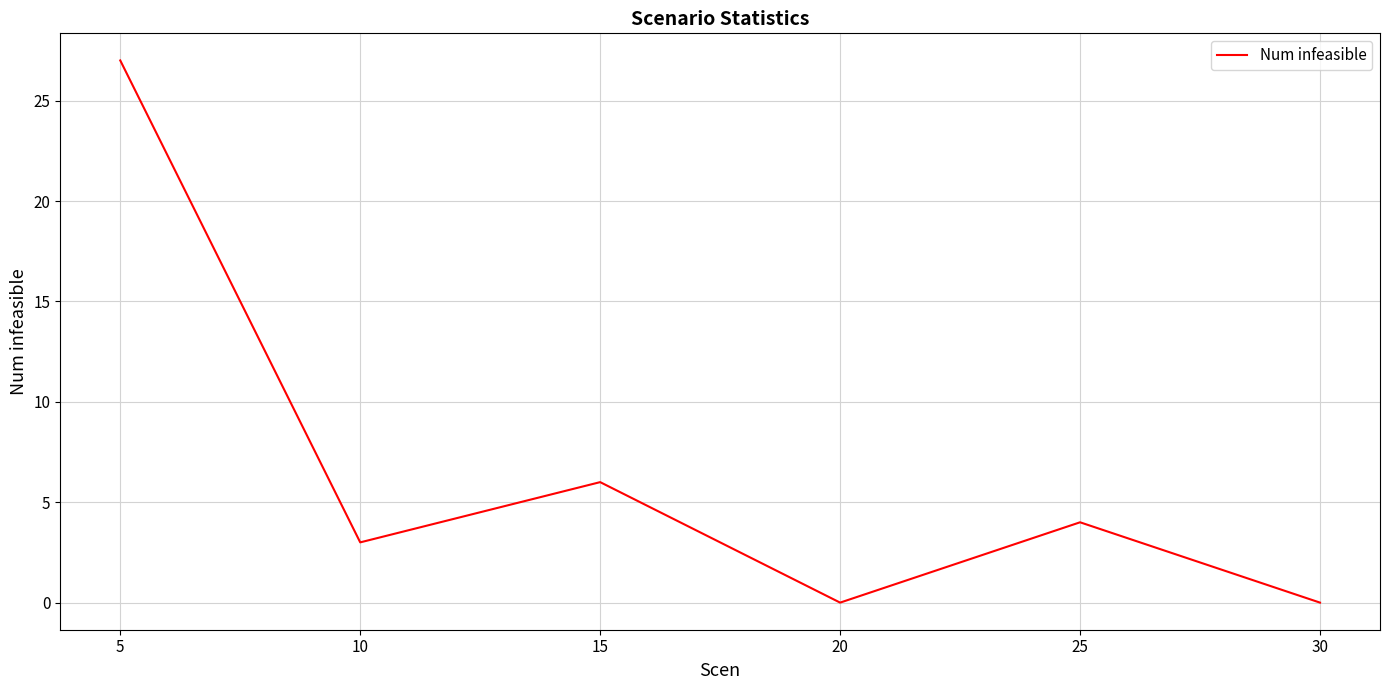

How many values are below 4?

3